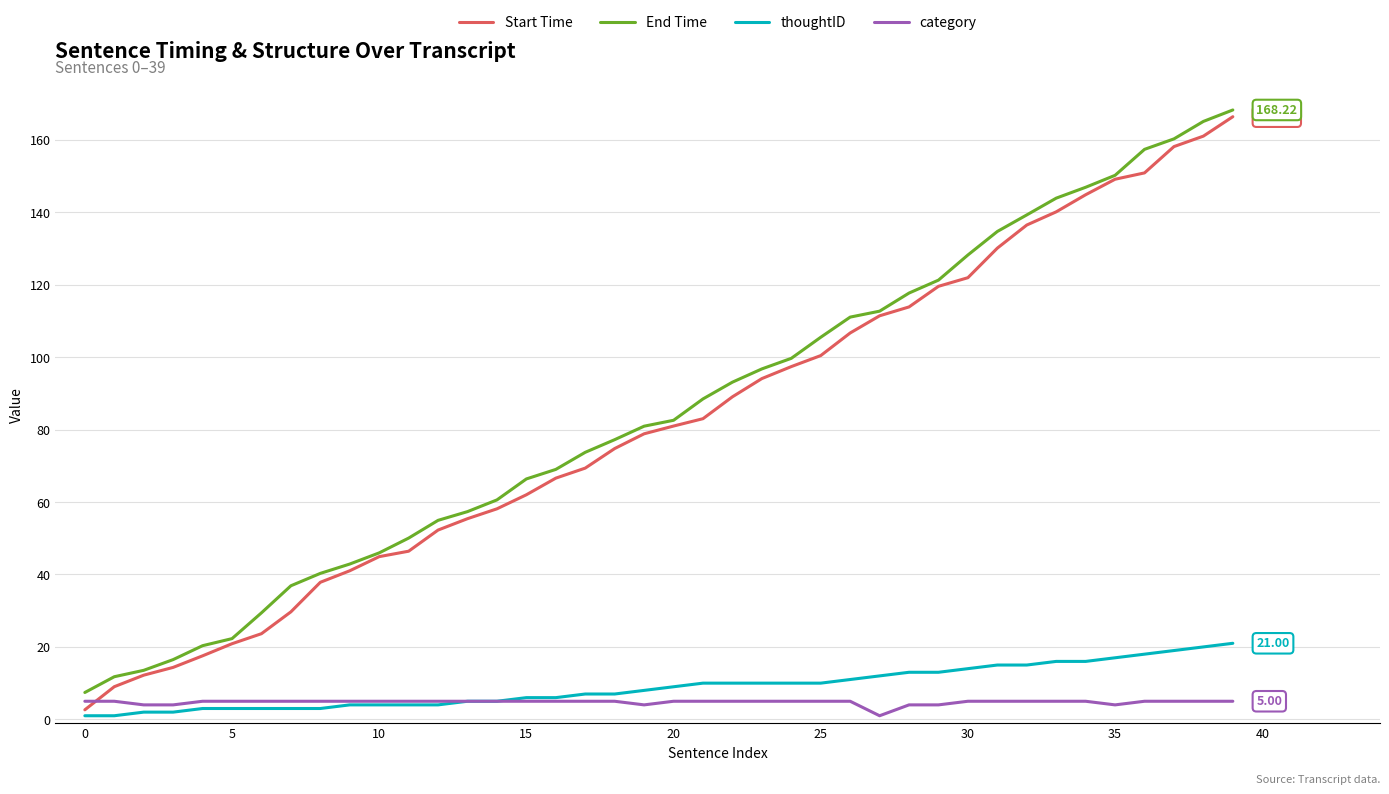

True or false: Start Time and thoughtID intersect in this chart.

False